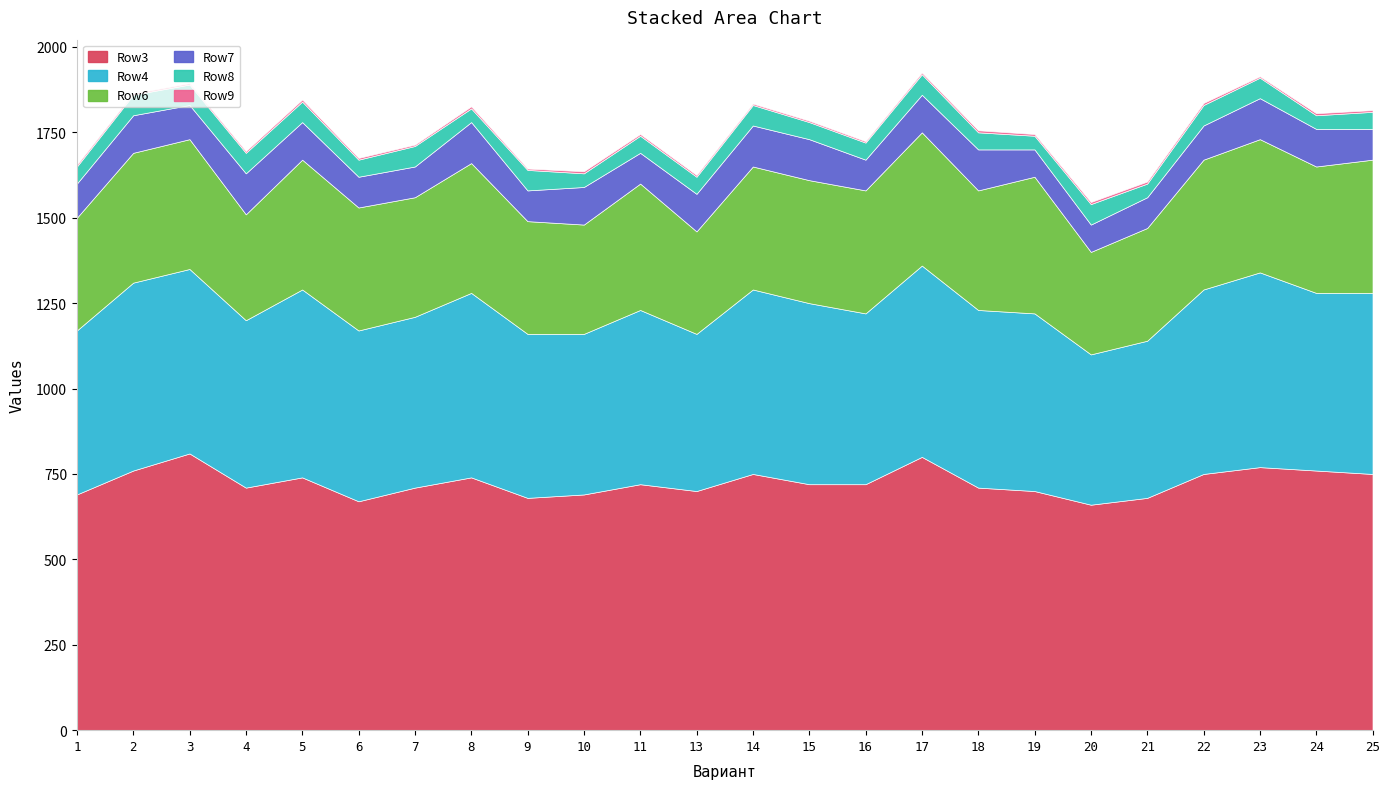

True or false: Row9 has more than 2 points higher than both neighbors.

True